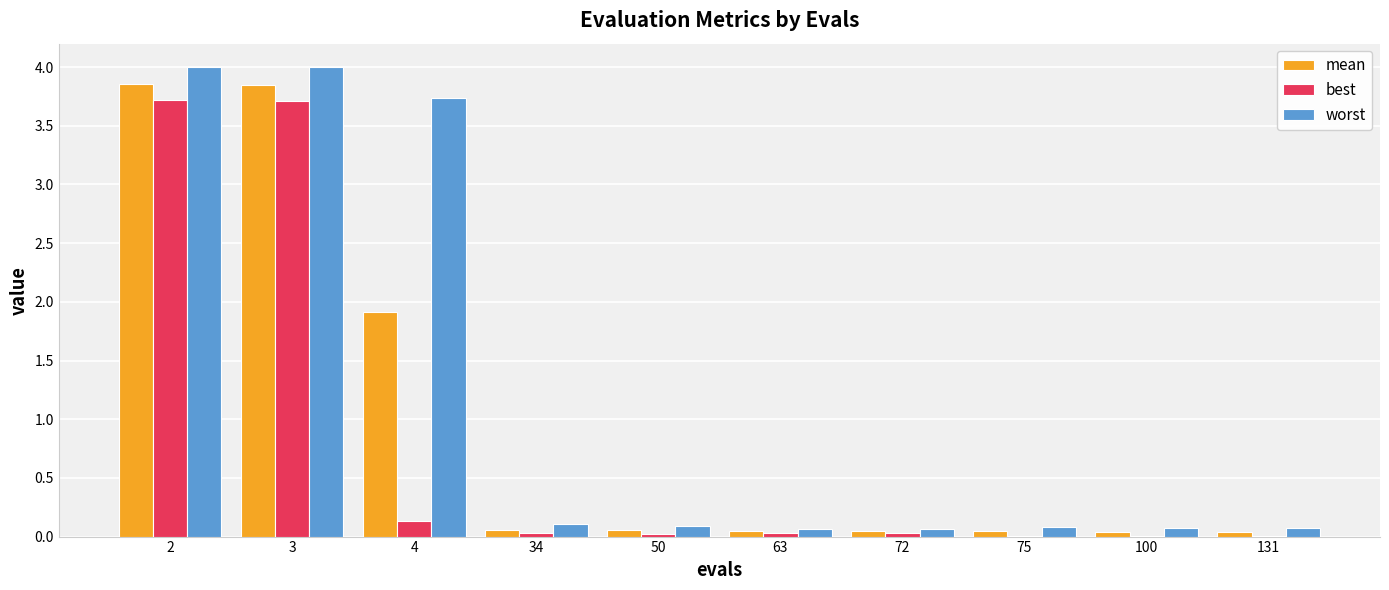

Which series has the largest total across all categories?

worst